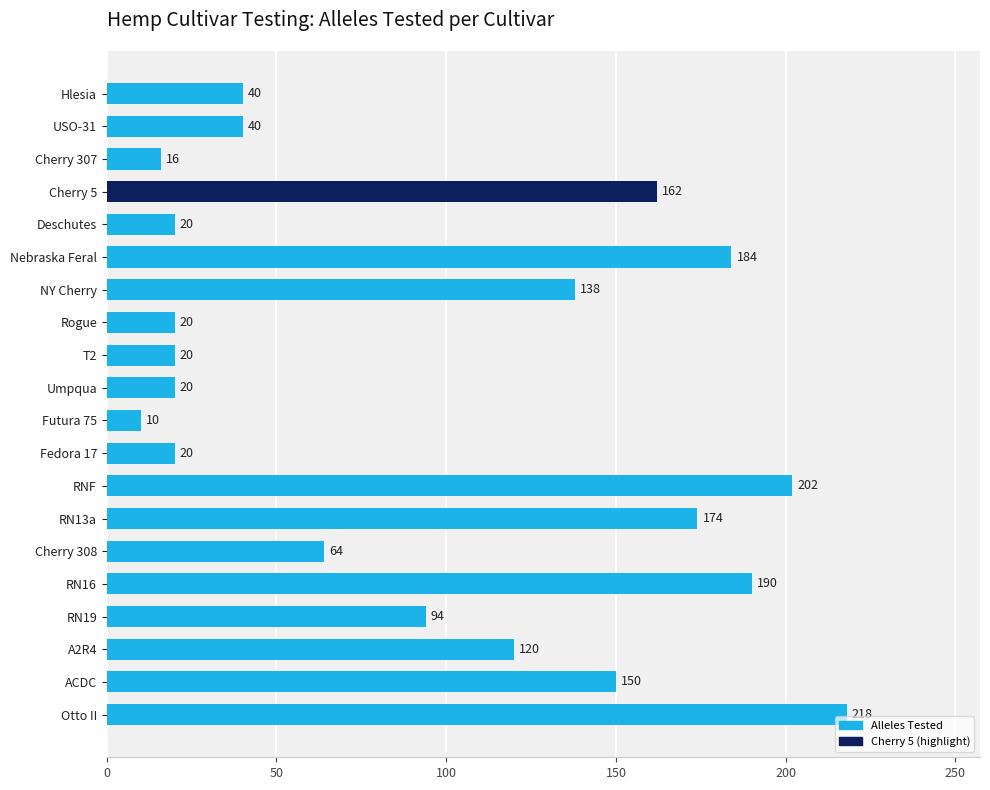

Which has a higher value, Cherry 308 or USO-31?

Cherry 308